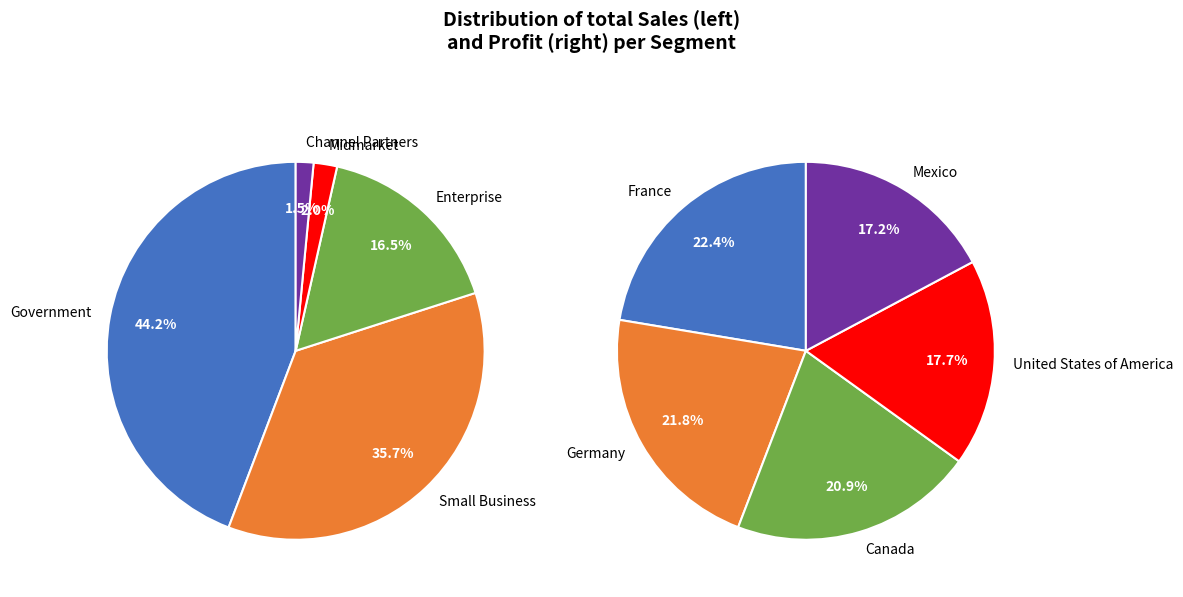

What is the change in value from Government to Channel Partners?

-50703667.0